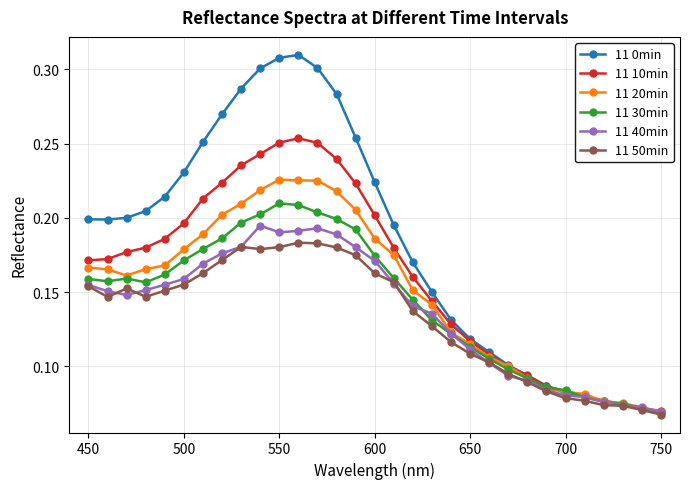

True or false: 11 0min has more than 0 interior local peaks.

True